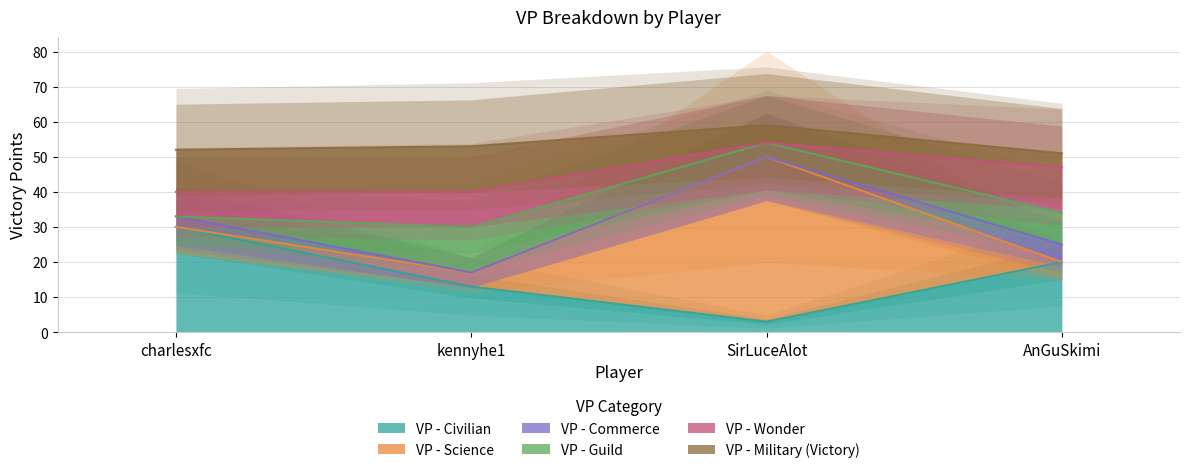

Does the chart display data point markers on the line(s)?

No